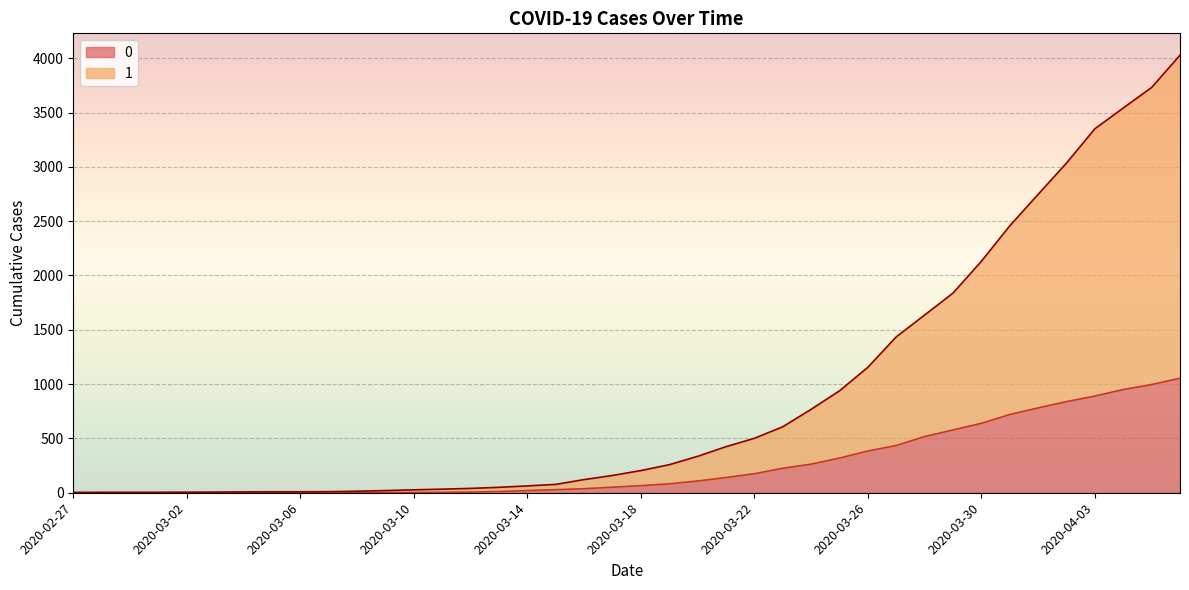

Where is 0 nearest to the value 527?

2020-03-28